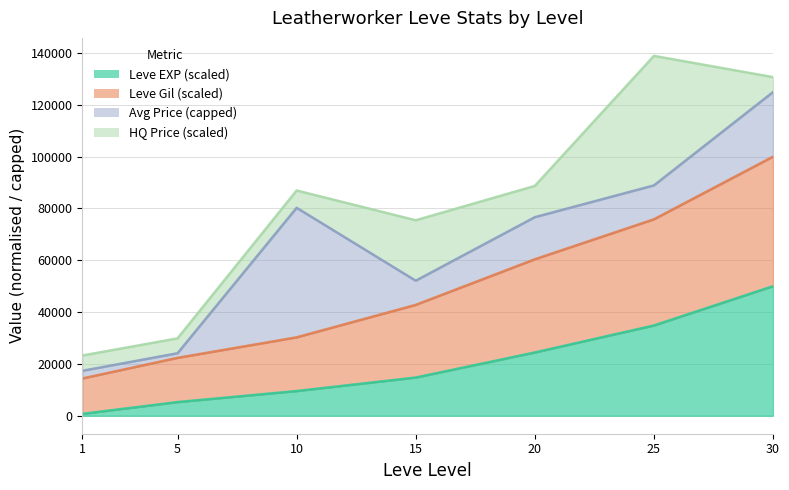

True or false: Leve EXP and Leve Gil intersect in this chart.

False